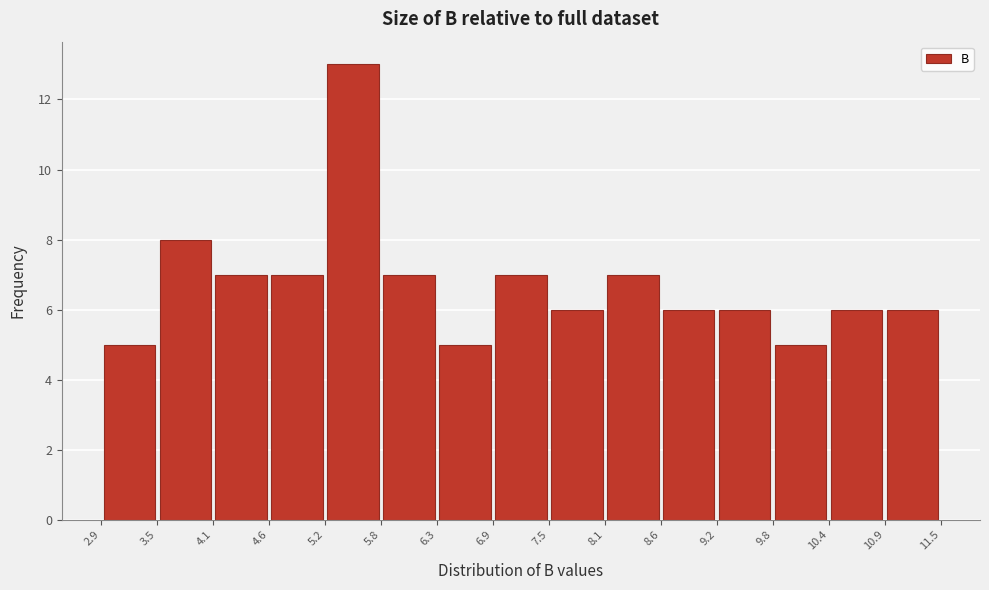

Reading left to right, transcribe this chart: for each bar, give the range it covers on the x-axis and its height. The values are not printed on the chart, so give them approximately, as read against the axis.

2.9 to 3.5: 5
3.5 to 4.1: 8
4.1 to 4.6: 7
4.6 to 5.2: 7
5.2 to 5.8: 13
5.8 to 6.3: 7
6.3 to 6.9: 5
6.9 to 7.5: 7
7.5 to 8.1: 6
8.1 to 8.6: 7
8.6 to 9.2: 6
9.2 to 9.8: 6
9.8 to 10.4: 5
10.4 to 10.9: 6
10.9 to 11.5: 6